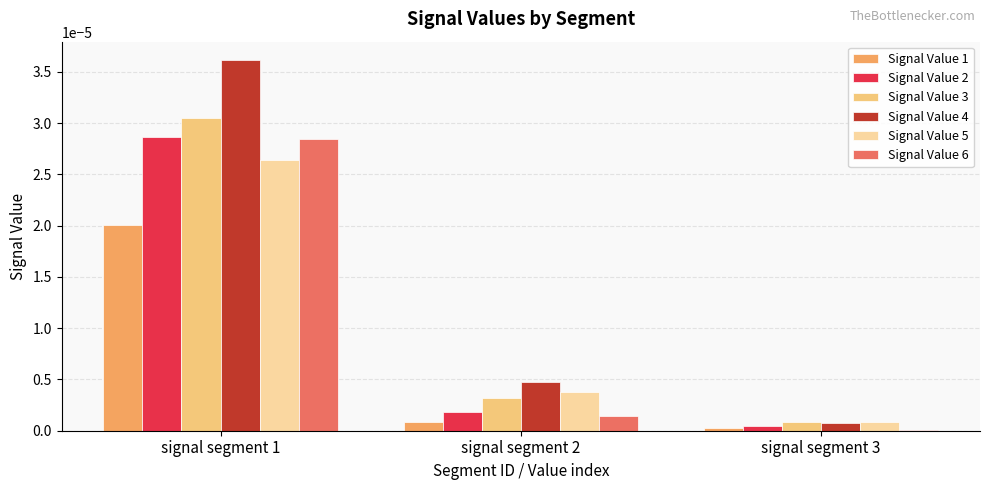

Where is Signal Value 1 nearest to the value 0?

signal segment 3